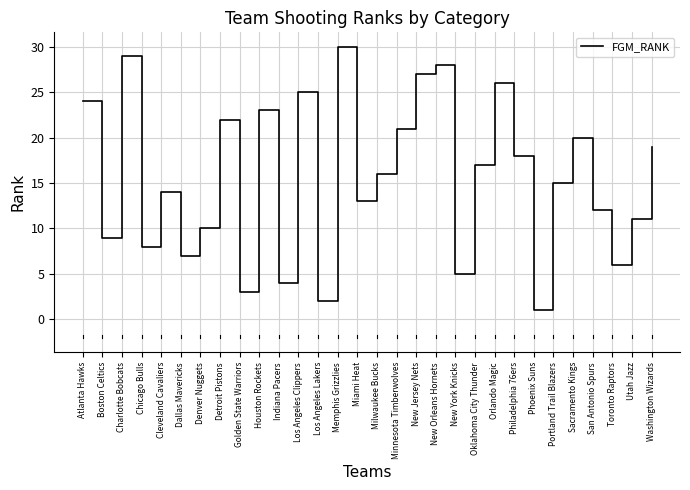

What is the smallest value displayed?

1